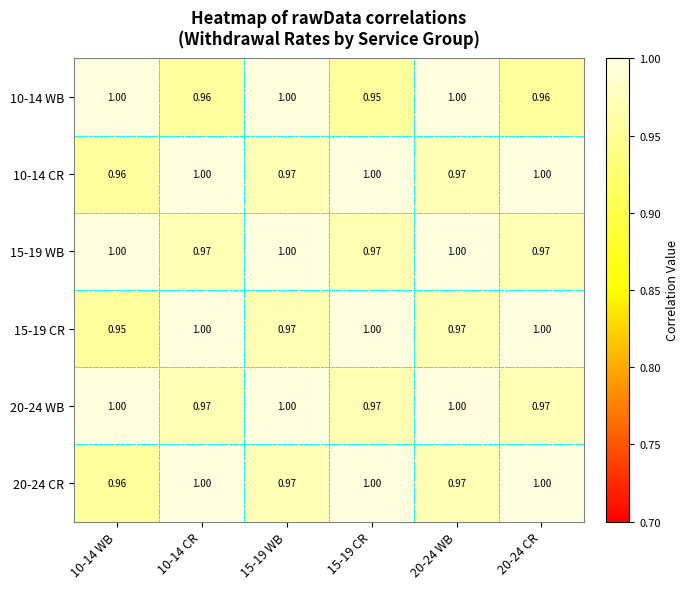

Is the value of 20-24 CR at 10-14 WB greater than the value of 10-14 CR at 20-24 WB?

No